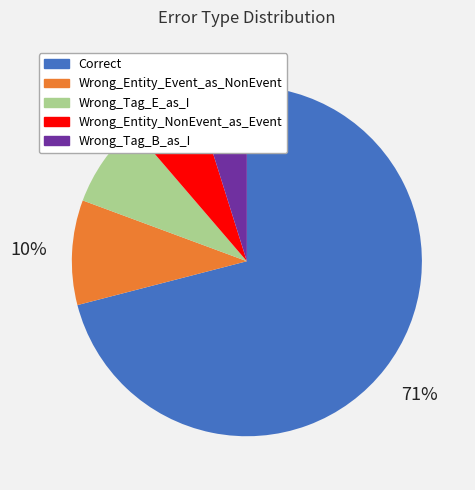

Rank the categories by value from highest to lowest.

Correct, Wrong_Entity_Event_as_NonEvent, Wrong_Tag_E_as_I, Wrong_Entity_NonEvent_as_Event, Wrong_Tag_B_as_I